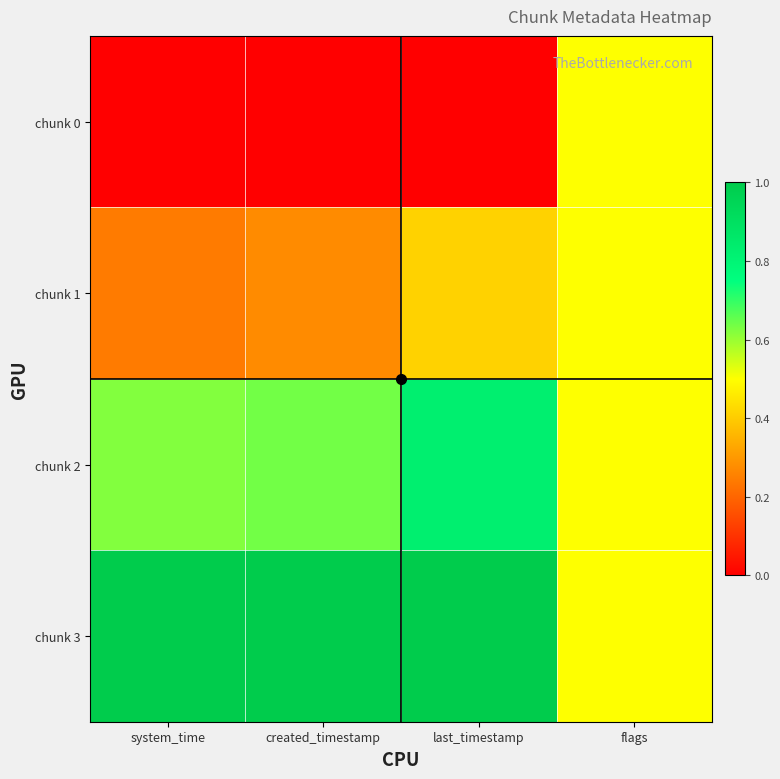

Reading right to left, list all the values displayed in this chart.

chunk 0: flags=0.5	last_timestamp=0.0	created_timestamp=0.0	system_time=0.0
chunk 1: flags=0.5	last_timestamp=0.4	created_timestamp=0.3	system_time=0.2
chunk 2: flags=0.5	last_timestamp=0.8	created_timestamp=0.6	system_time=0.6
chunk 3: flags=0.5	last_timestamp=1.0	created_timestamp=1.0	system_time=1.0